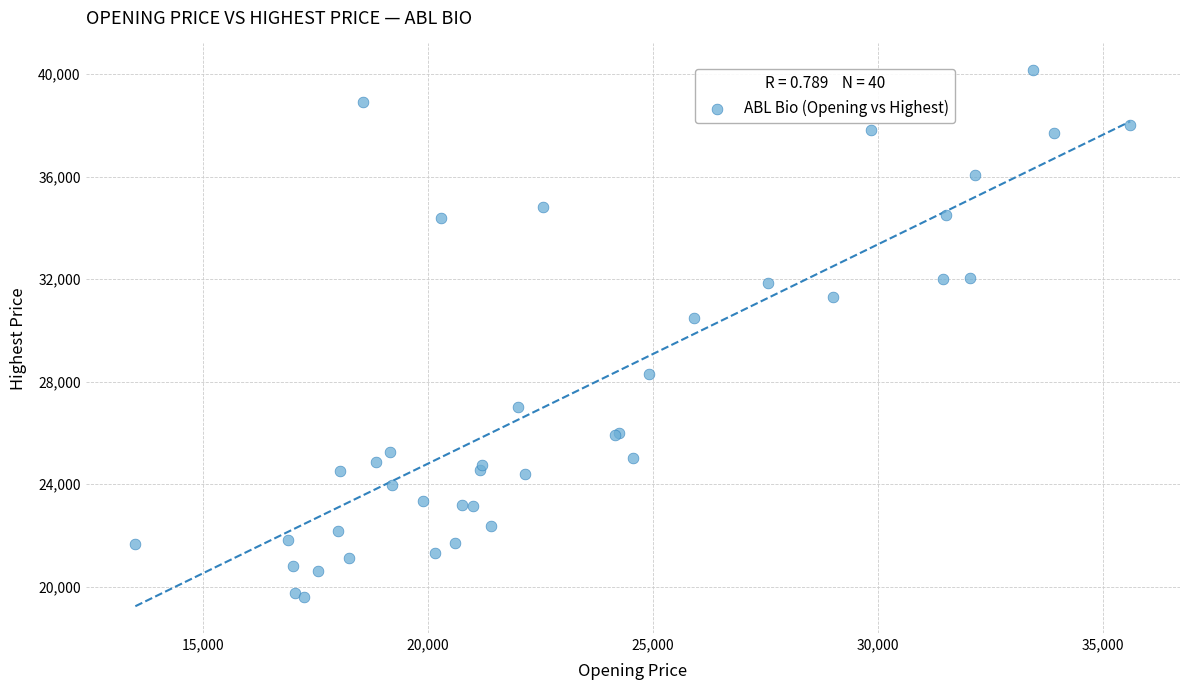

What Y value in the scatter plot is closest to 29875?

30500